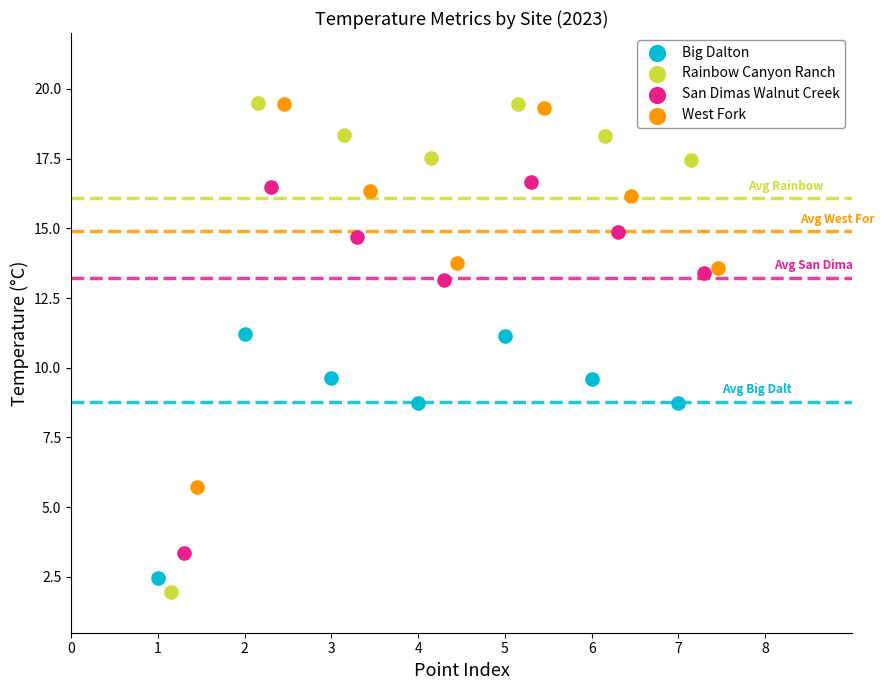

Which series has the largest Y range (max minus min)?

Rainbow Canyon Ranch